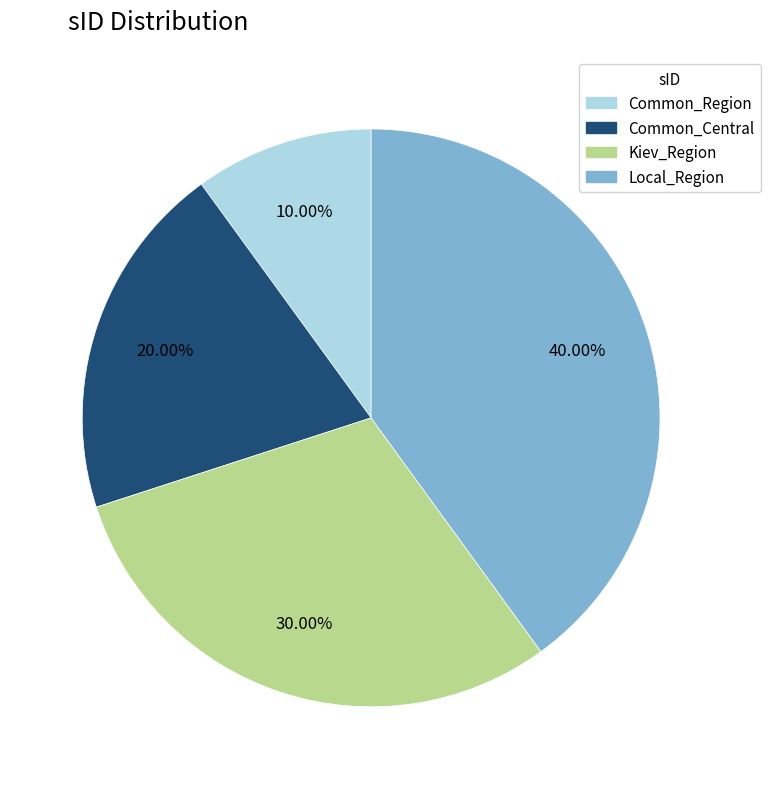

Count the number of slices in the pie.

4